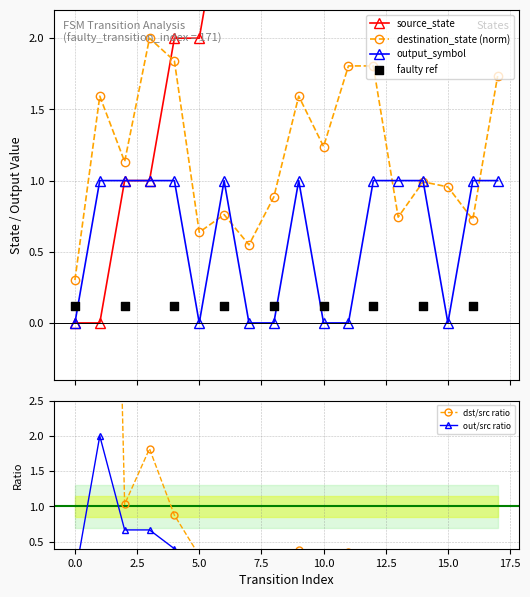

Which series contains the highest Y value?

source_state